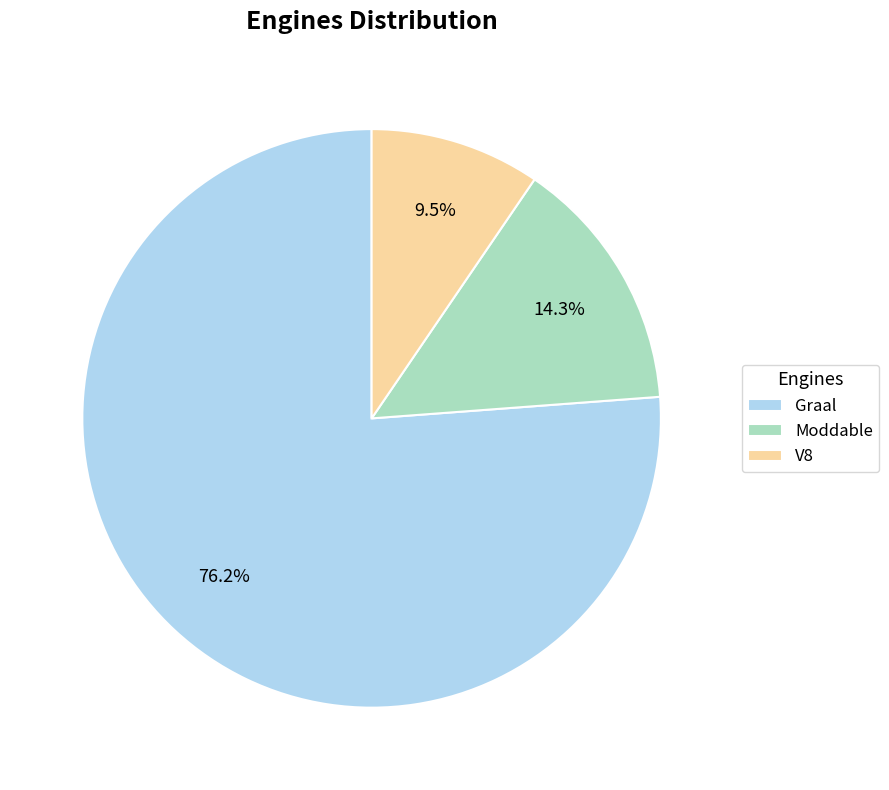

What percentage is the Graal slice, to the nearest percent?

76%